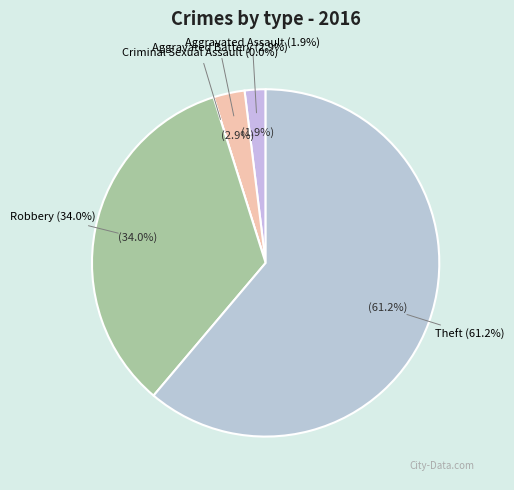

True or false: Robbery accounts for 47% of the total.

False